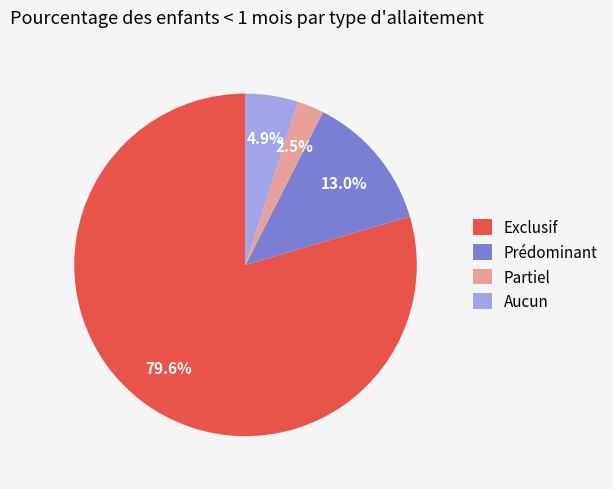

To the nearest percent, what percentage of the pie is Exclusif?

80%